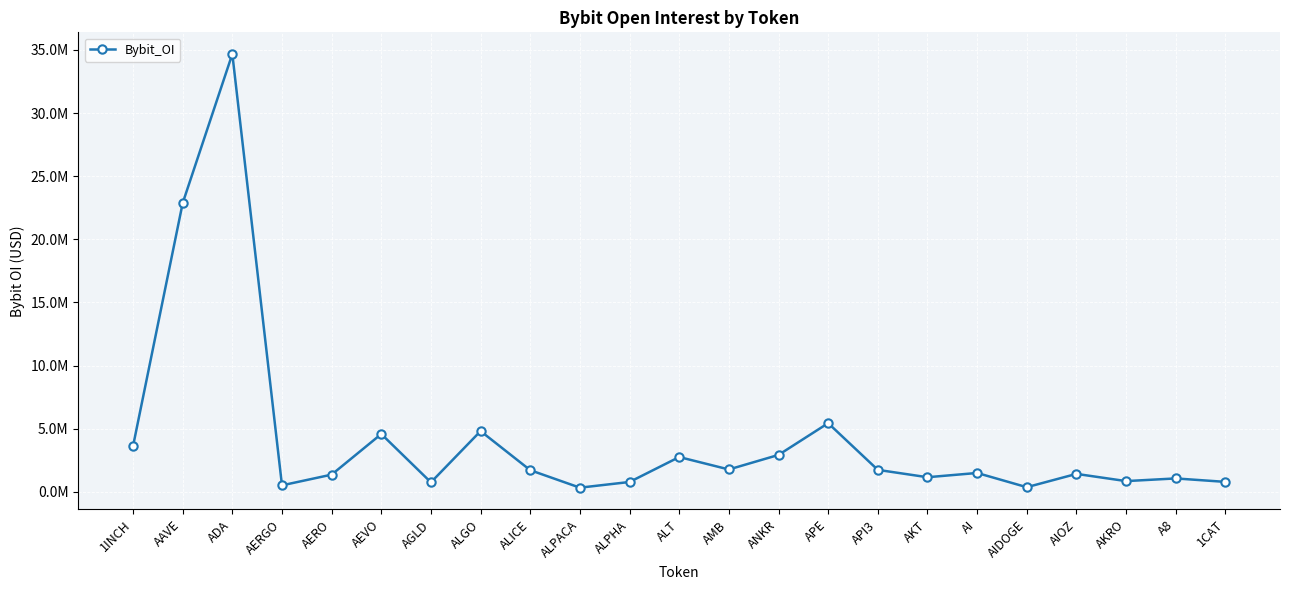

List the labels in order of value, smallest first.

ALPACA, AIDOGE, AERGO, AGLD, ALPHA, 1CAT, AKRO, A8, AKT, AERO, AIOZ, AI, ALICE, API3, AMB, ALT, ANKR, 1INCH, AEVO, ALGO, APE, AAVE, ADA